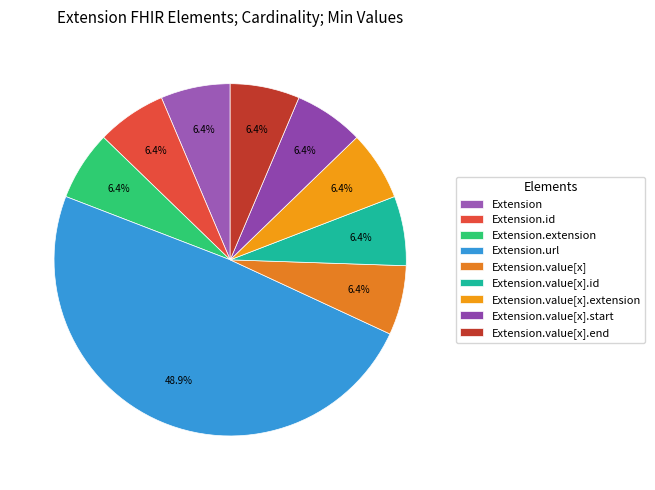

Is there a majority slice in this chart?

No